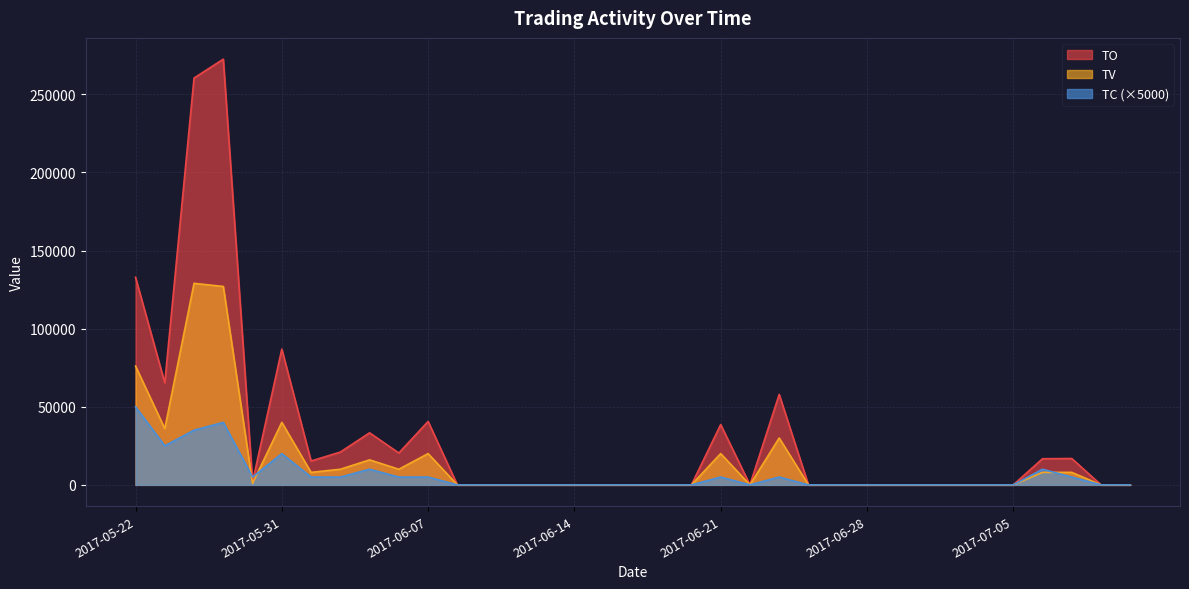

What is the sum of all TV values?

539000